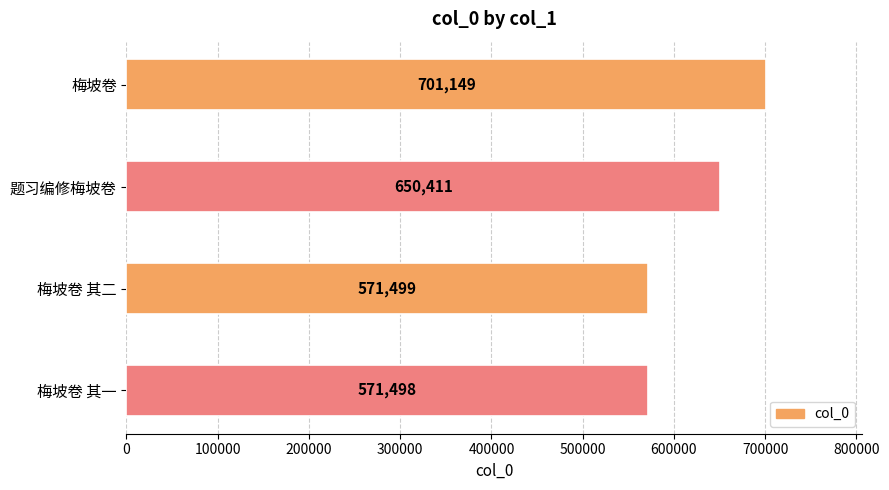

Reading top to bottom, transcribe all the data shown in this chart.

梅坡卷=701149	题习编修梅坡卷=650411	梅坡卷 其二=571499	梅坡卷 其一=571498